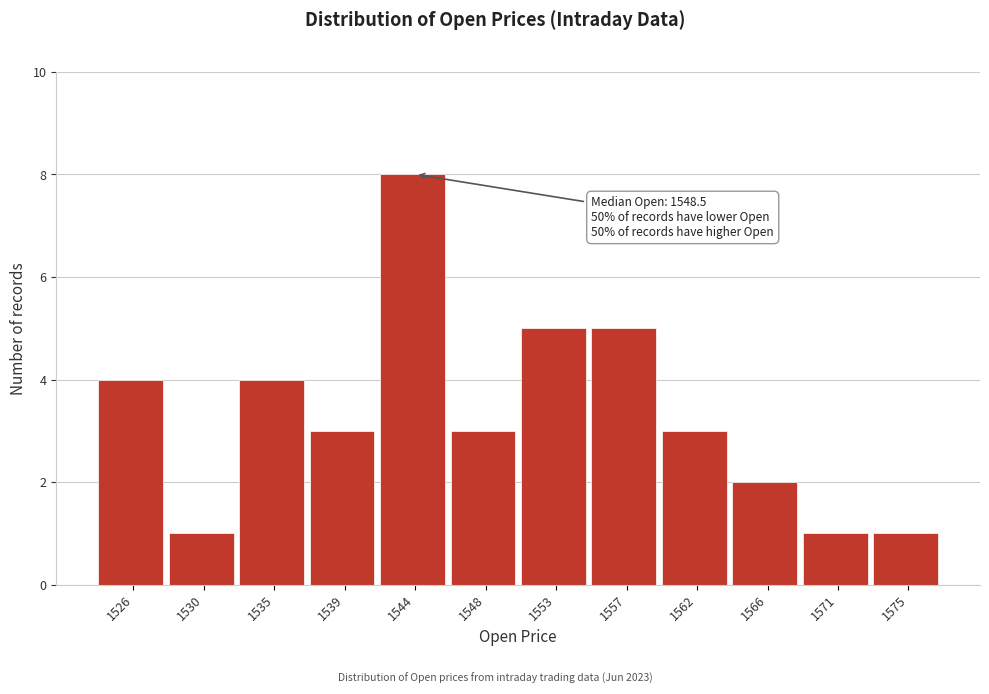

Reading left to right, extract all data points from this chart.

4	1	4	3	8	3	5	5	3	2	1	1